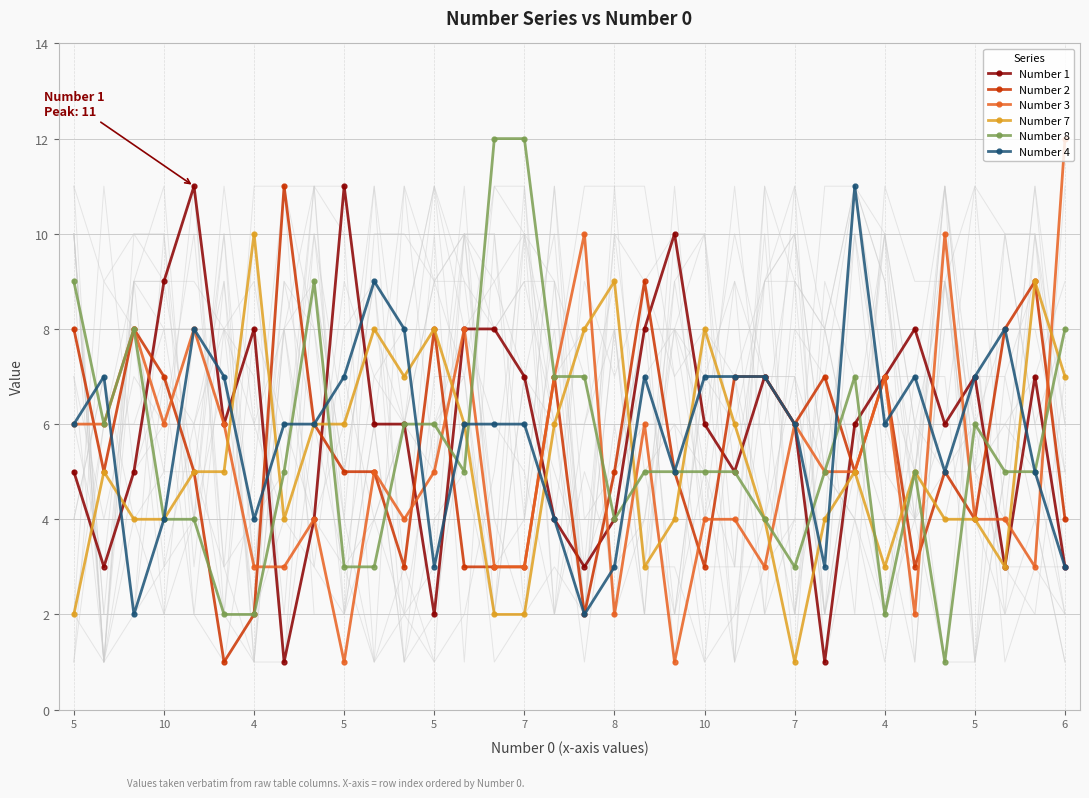

What are all the series names shown in the legend?

Number 1, Number 2, Number 3, Number 7, Number 8, Number 4